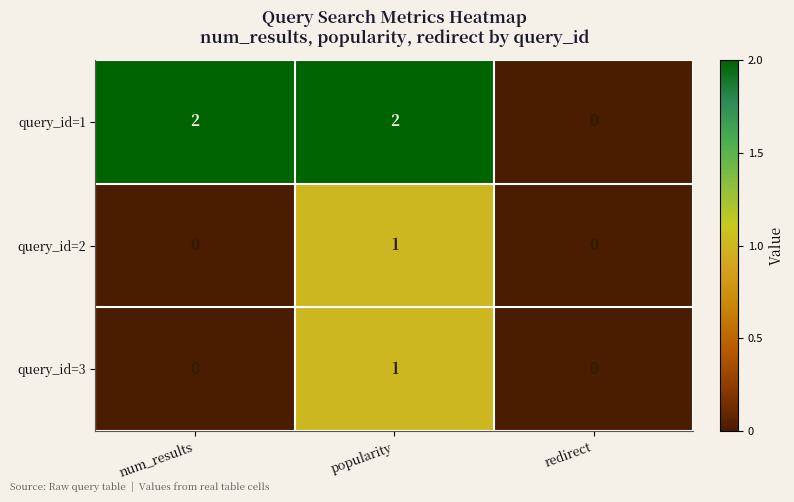

Which series has the largest total across all categories?

query_id=1